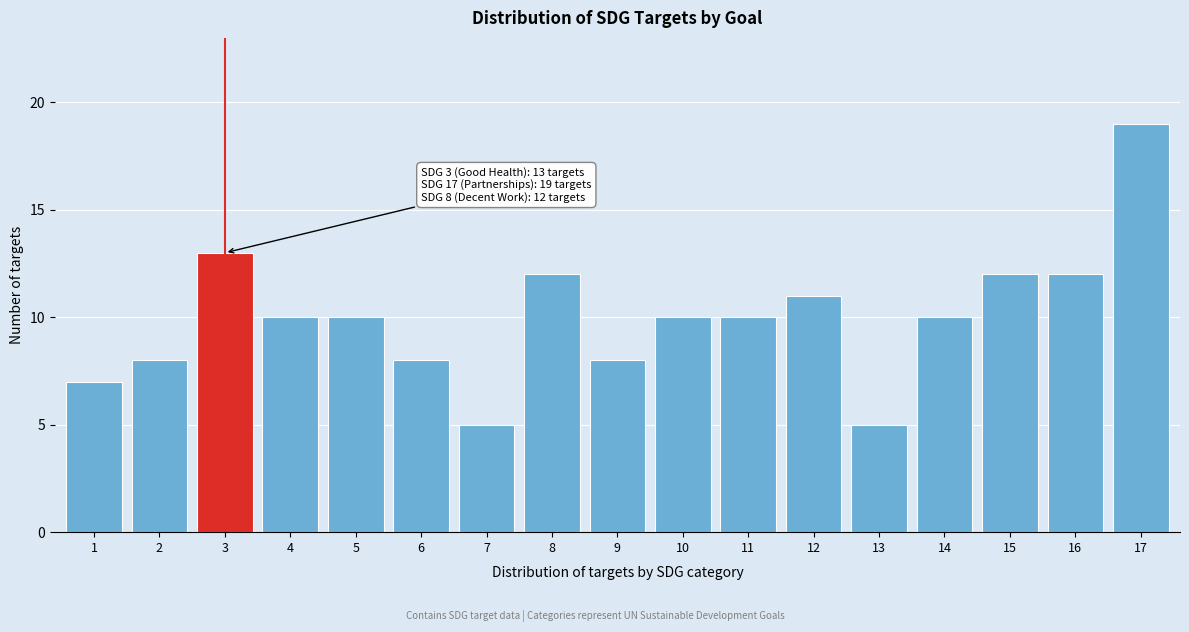

Reading right to left, transcribe all the data shown in this chart.

17=19	16=12	15=12	14=10	13=5	12=11	11=10	10=10	9=8	8=12	7=5	6=8	5=10	4=10	3=13	2=8	1=7